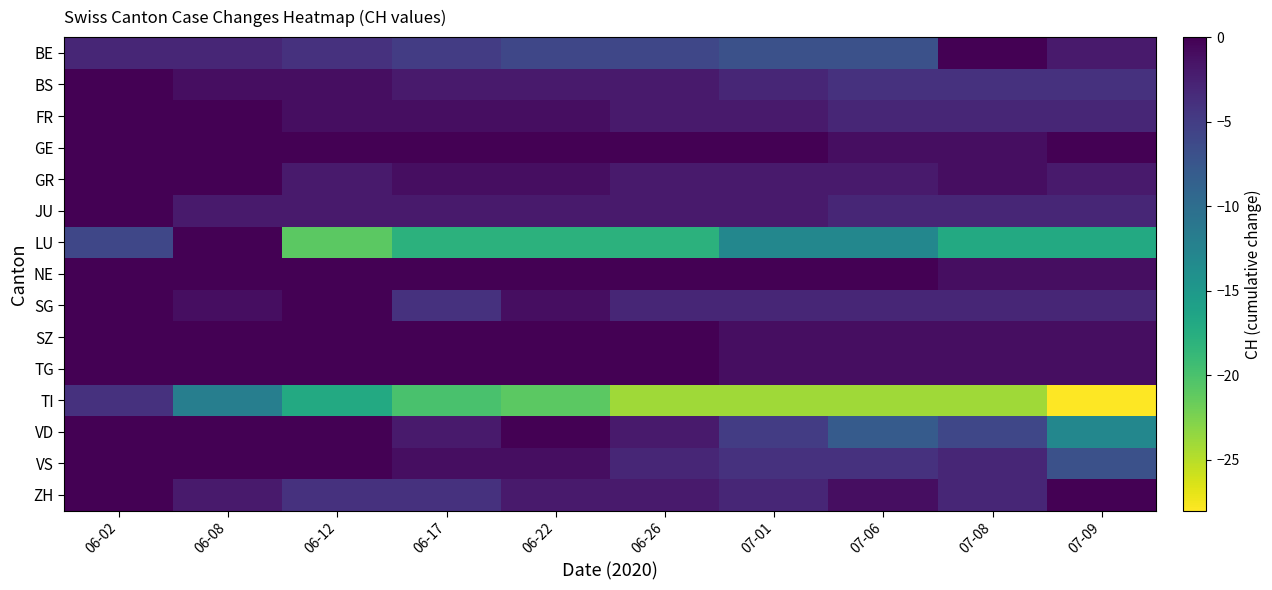

Rank the series at 07-09 from highest to lowest value.

GE, ZH, NE, SZ, TG, BE, GR, FR, JU, SG, BS, VS, VD, LU, TI